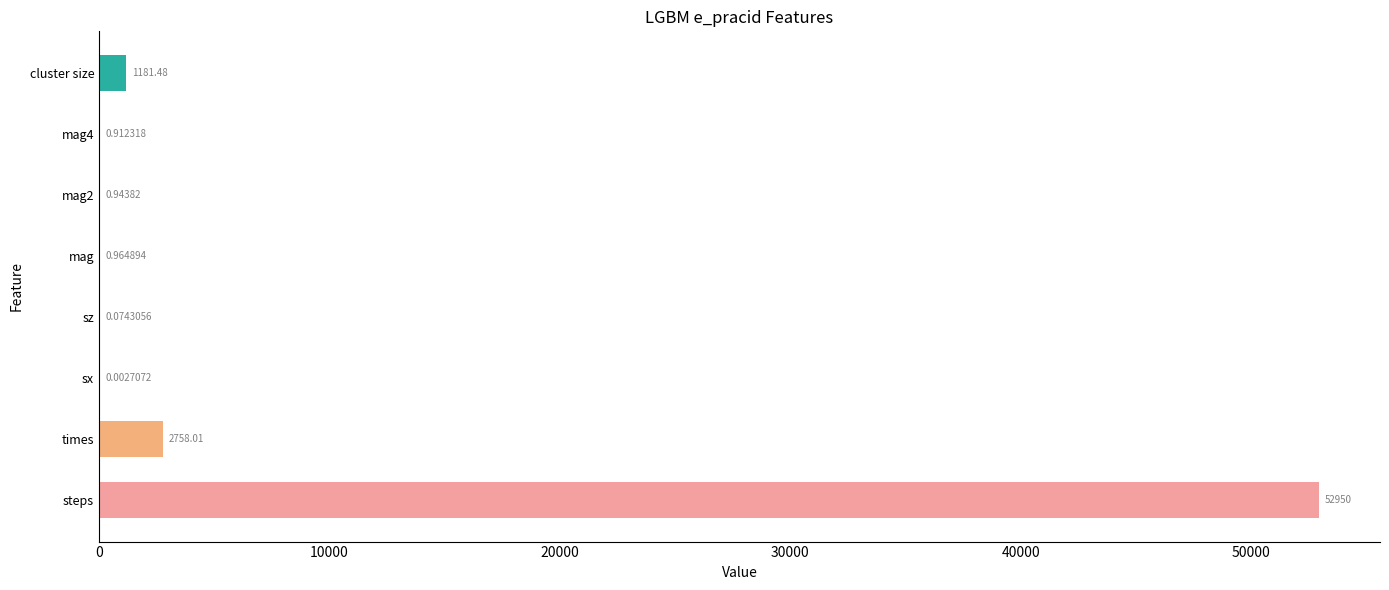

What is the sum of the values at sx and steps?

52950.0